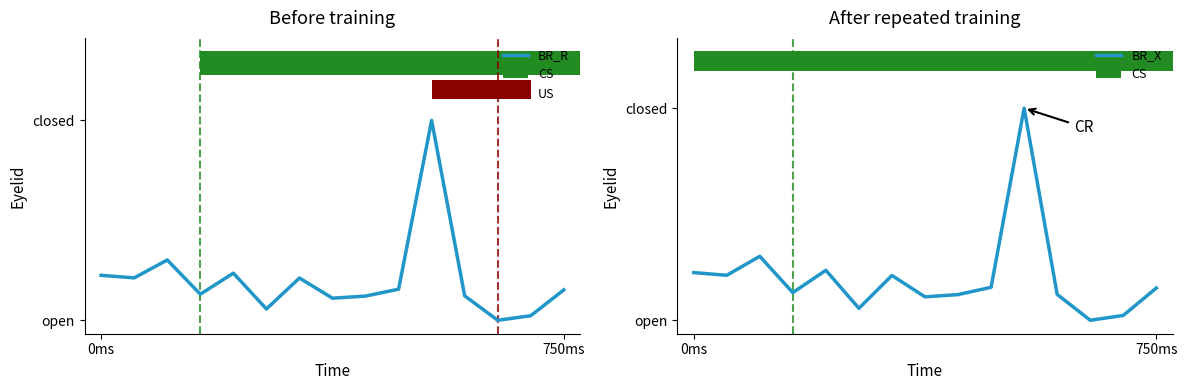

Which series changed the most between 0ms and 10?

BR_R